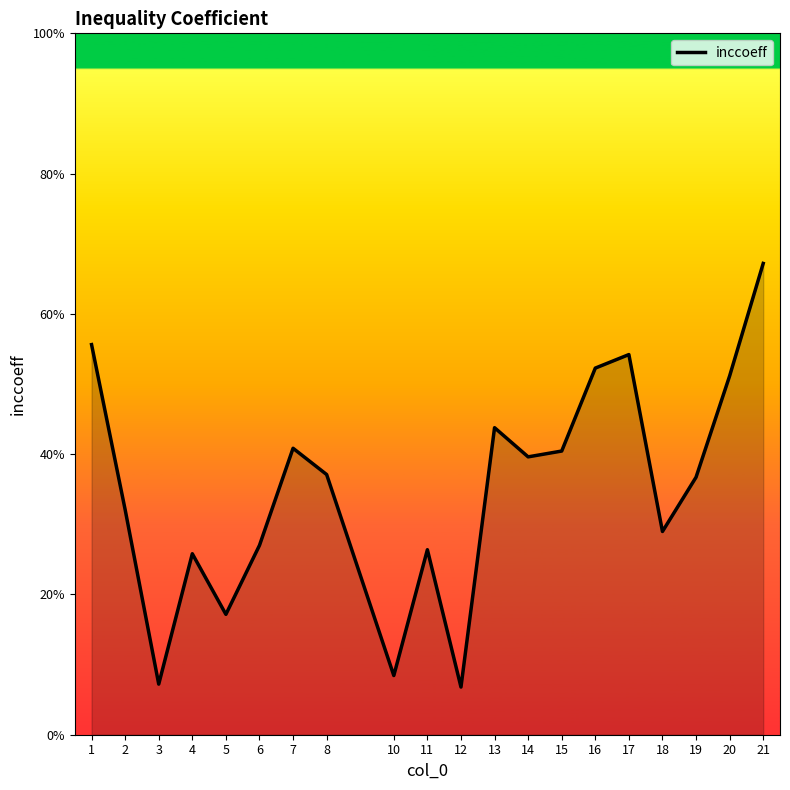

List the labels in order of value, smallest first.

12, 3, 10, 5, 4, 11, 6, 18, 2, 19, 8, 14, 15, 7, 13, 20, 16, 17, 1, 21